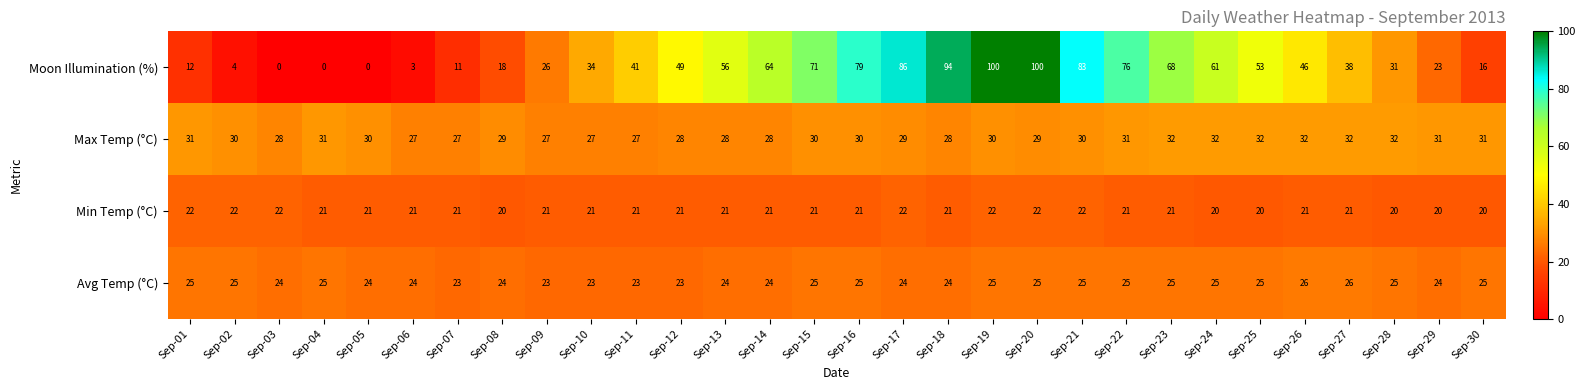

Which series changed the most between Sep-04 and Sep-22?

Moon Illumination (%)